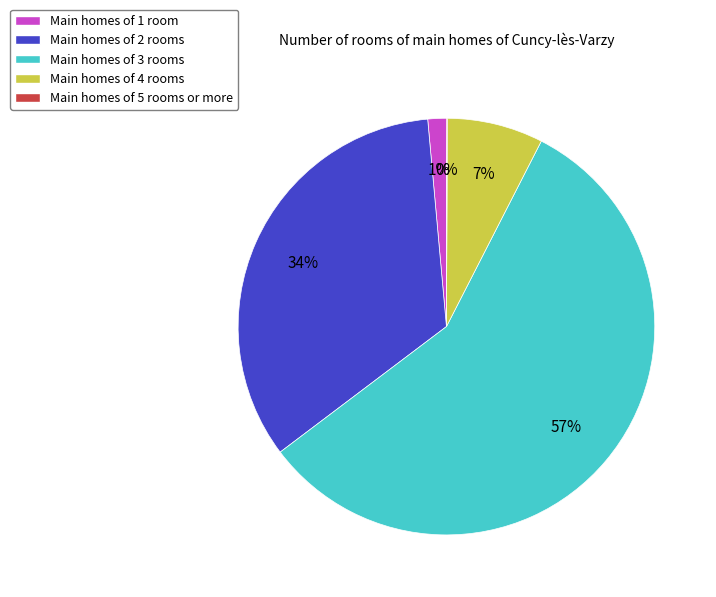

To the nearest percent, what is the combined percentage of Main homes of 2 rooms and Main homes of 4 rooms?

41%